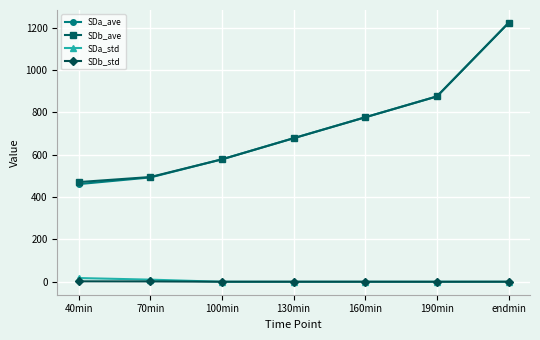

What is the difference between the SDa_std values at 160min and endmin?

0.1